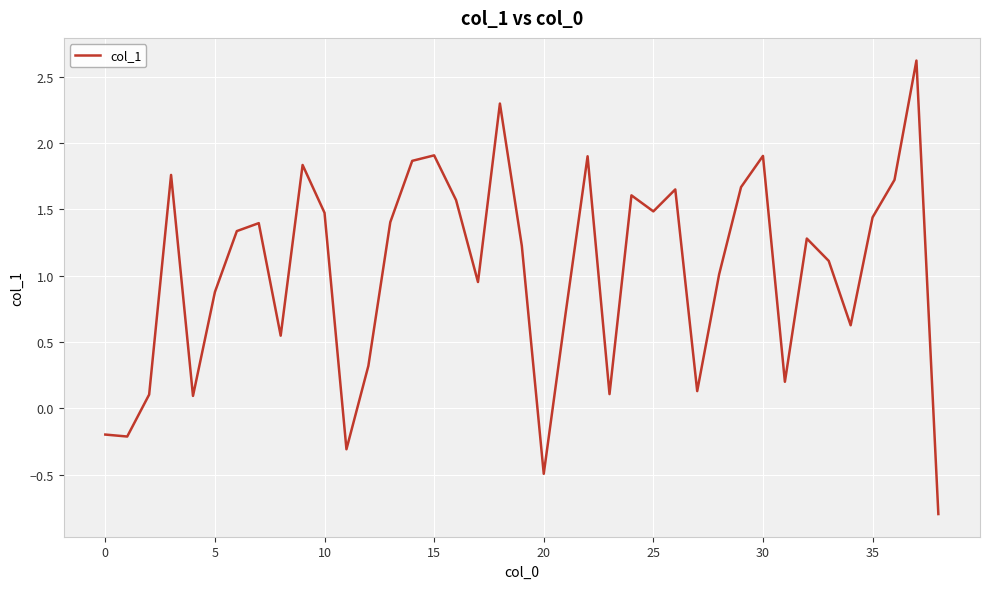

What is the maximum value shown in the chart?

2.6